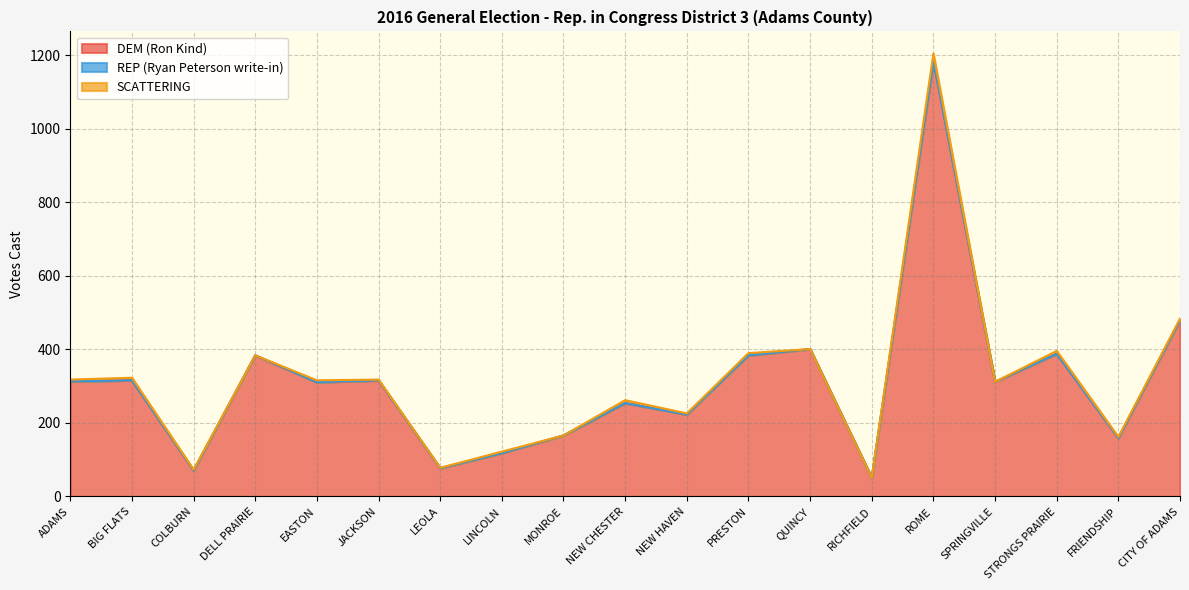

How many series are shown in this chart?

3